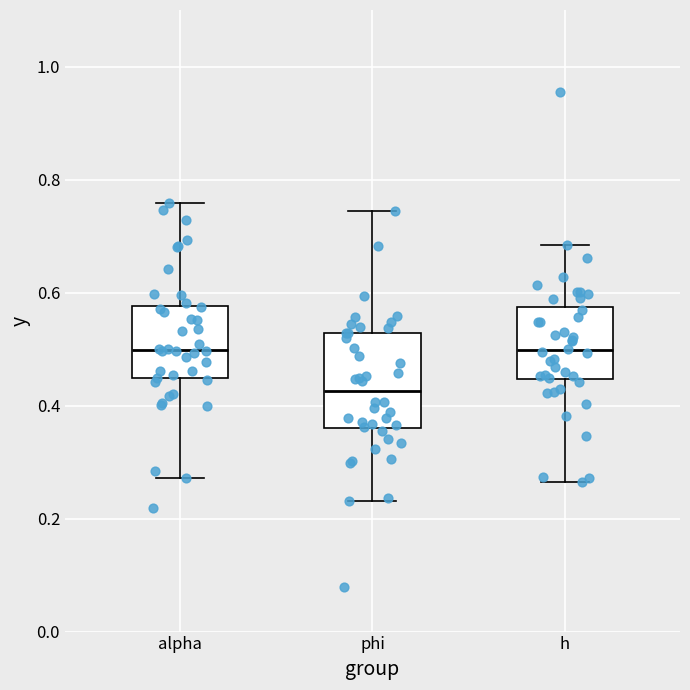

Which box has the lowest median line?

phi